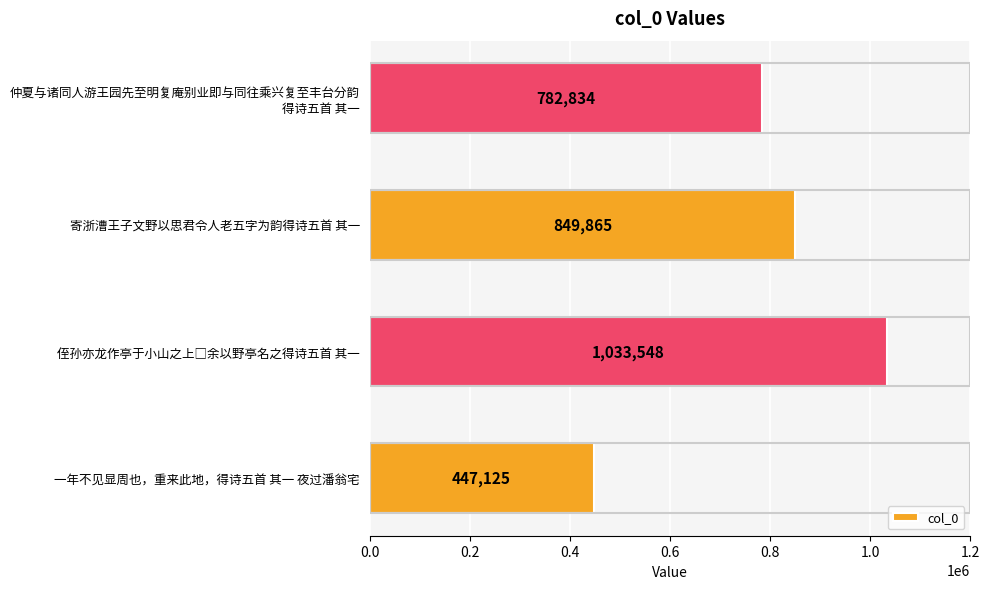

Read the value at 一年不见显周也，重来此地，得诗五首 其一 夜过潘翁宅.

447125